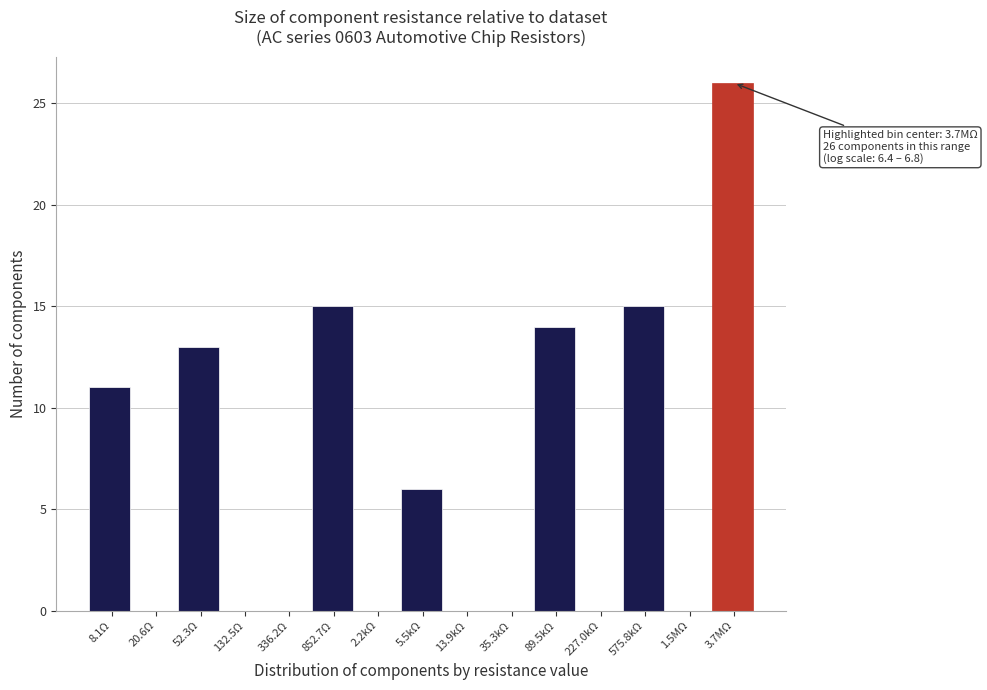

Reading left to right, what are all the values shown in this chart?

8.1Ω=11	20.6Ω=0	52.3Ω=13	132.5Ω=0	336.2Ω=0	852.7Ω=15	2.2kΩ=0	5.5kΩ=6	13.9kΩ=0	35.3kΩ=0	89.5kΩ=14	227.0kΩ=0	575.8kΩ=15	1.5MΩ=0	3.7MΩ=26